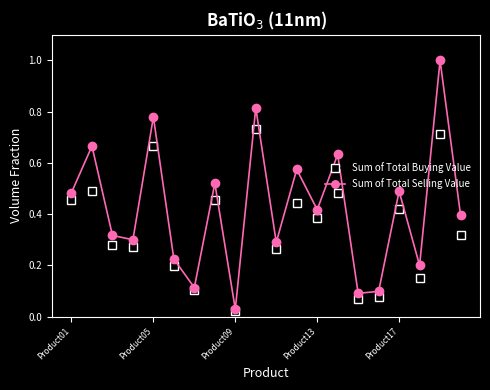

What are all the series names shown in the legend?

Sum of Total Buying Value, Sum of Total Selling Value